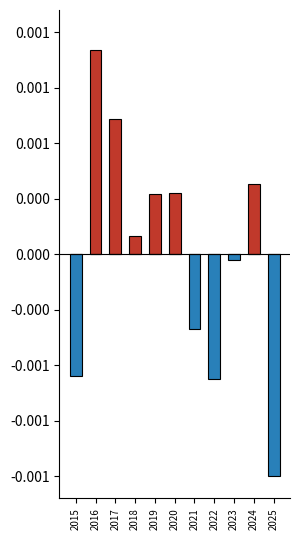

At which label does Below Average reach its peak?

2016